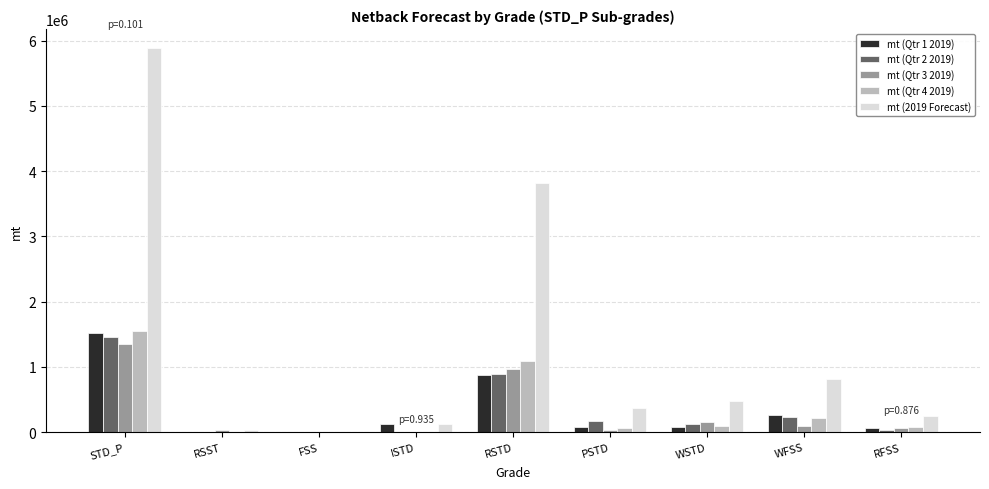

What is the sum of the mt (2019 Forecast) values at RSTD and FSS?

3823071.0